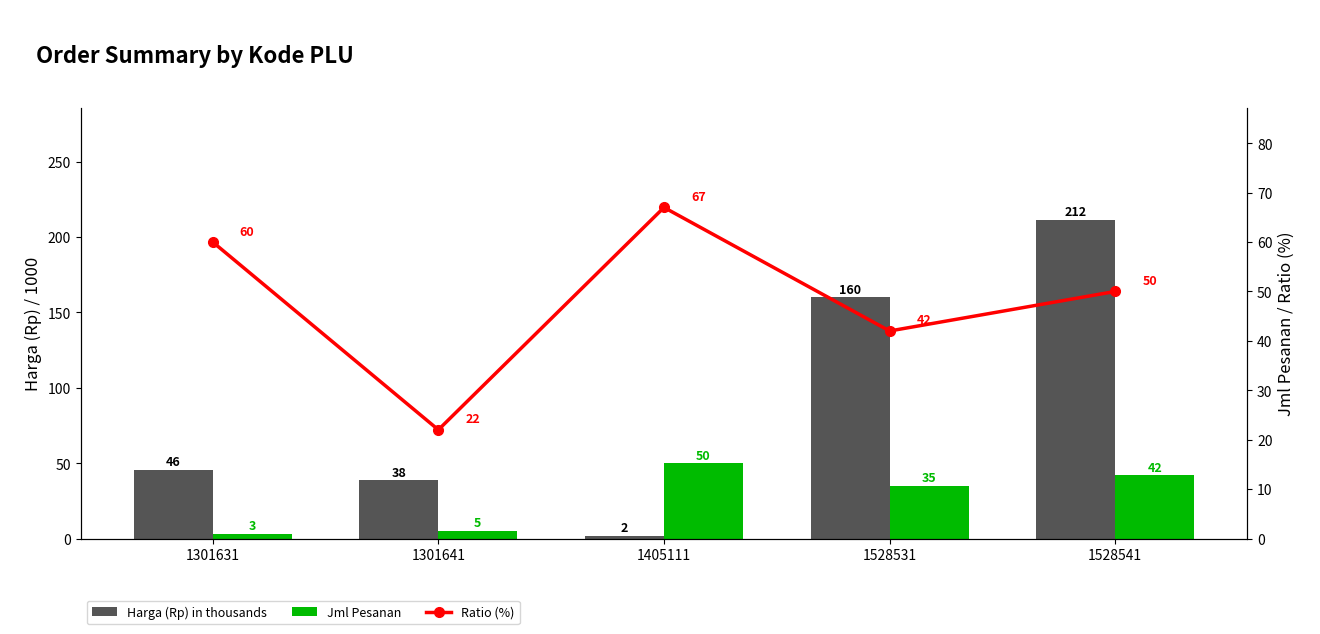

At how many categories does at least one series exceed 80?

2